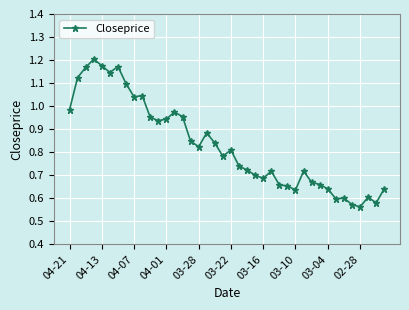

How many lines are shown in the chart?

1